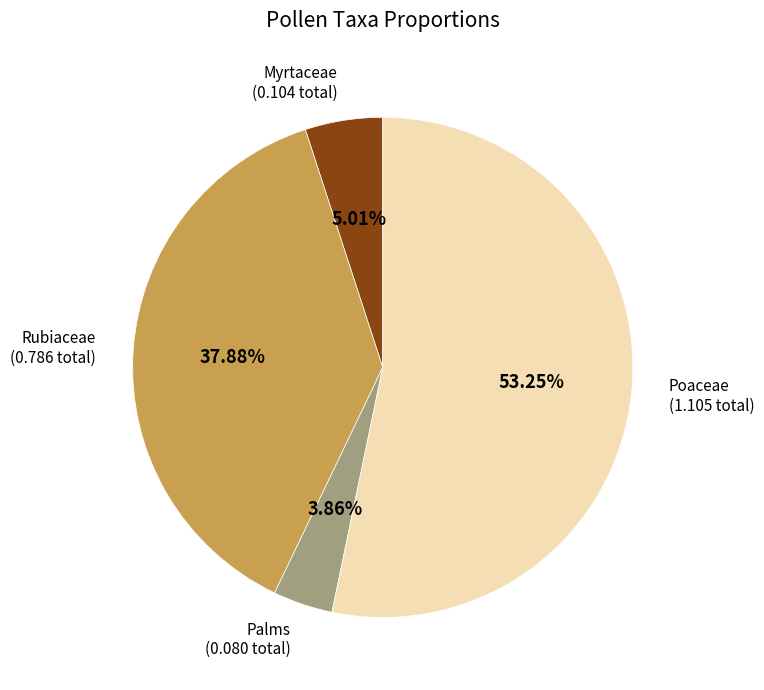

Rank the categories by value from lowest to highest.

Palms, Myrtaceae, Rubiaceae, Poaceae